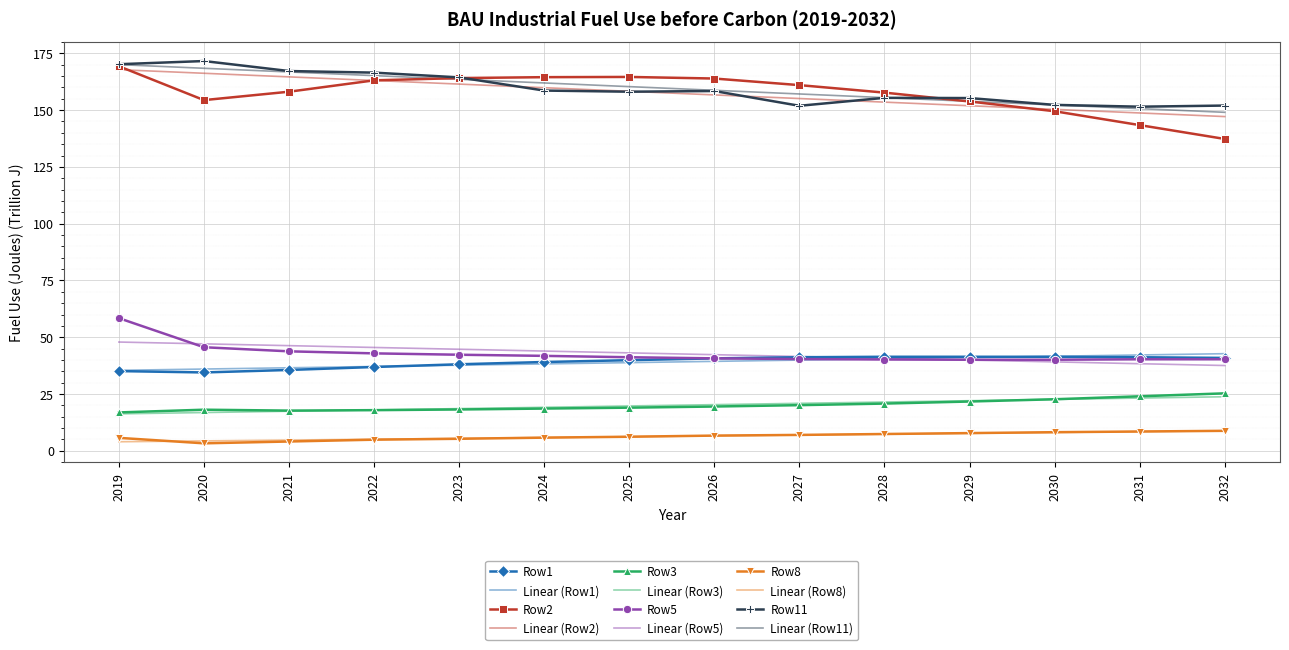

True or false: Row8 and Row3 intersect in this chart.

False